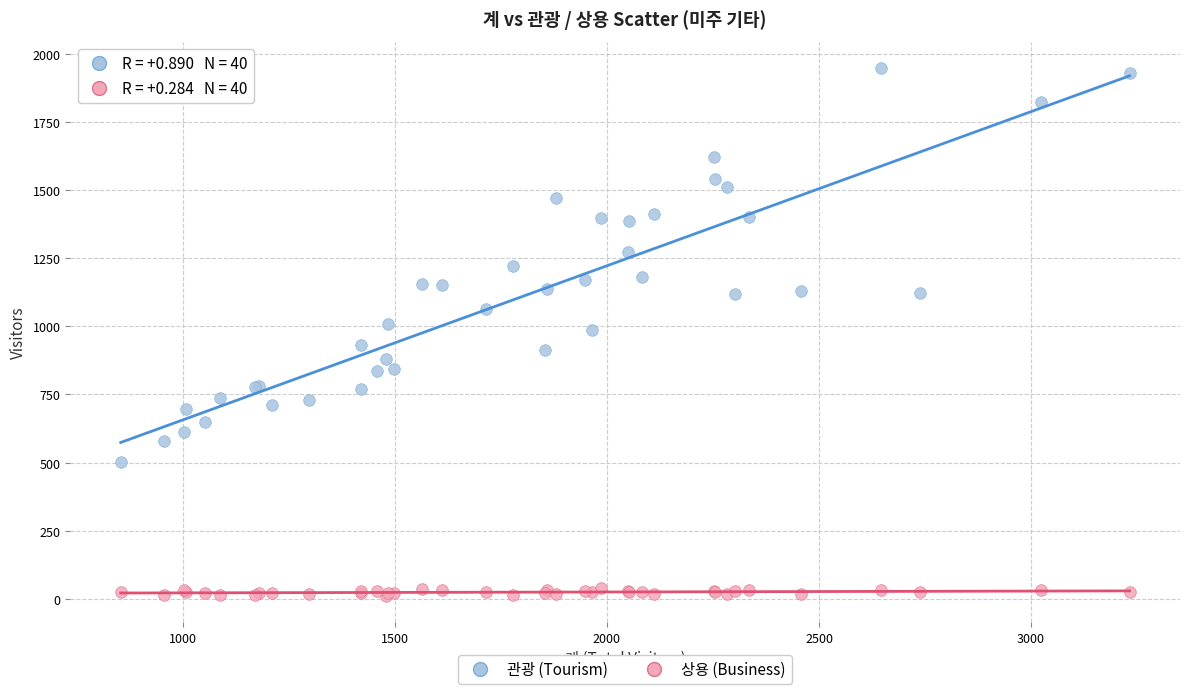

Which series contains the lowest Y value?

상용 (Business)